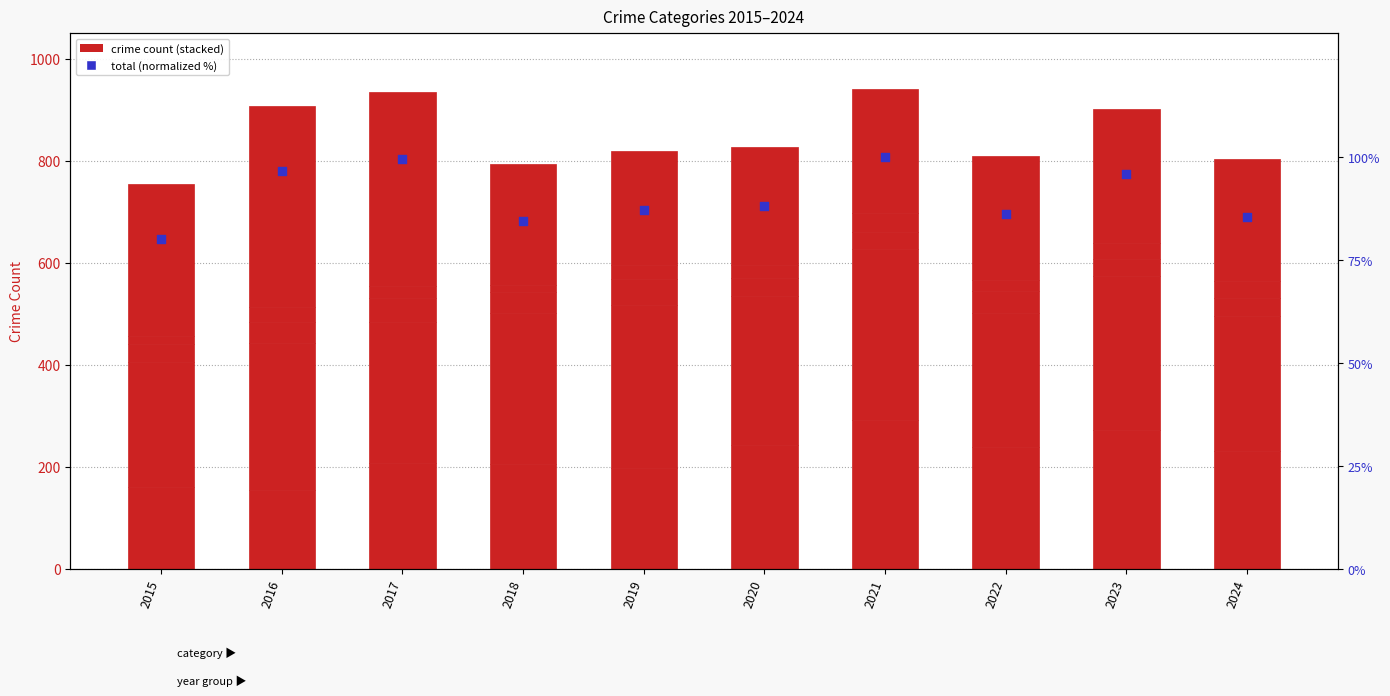

Which series contains the highest Y value?

Robbery